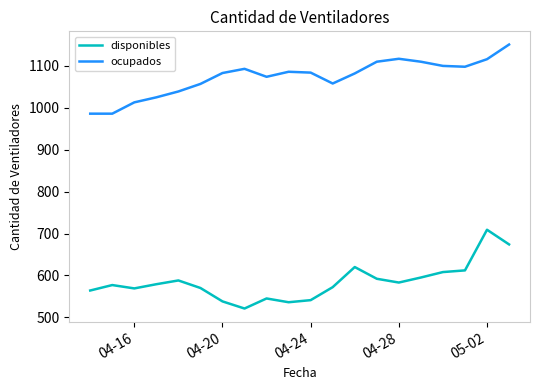

What is the greatest value displayed?

1151